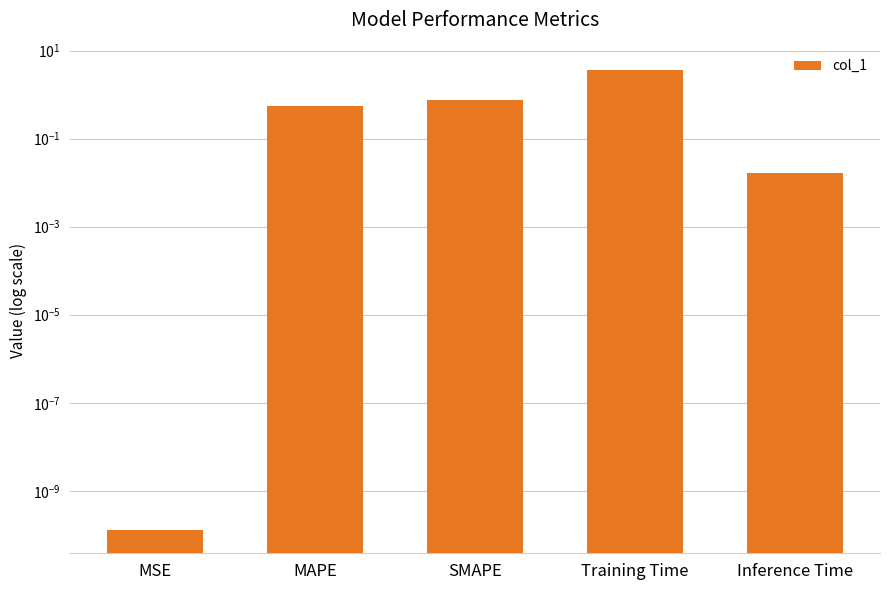

What is the difference between the values at MAPE and Training Time?

3.1